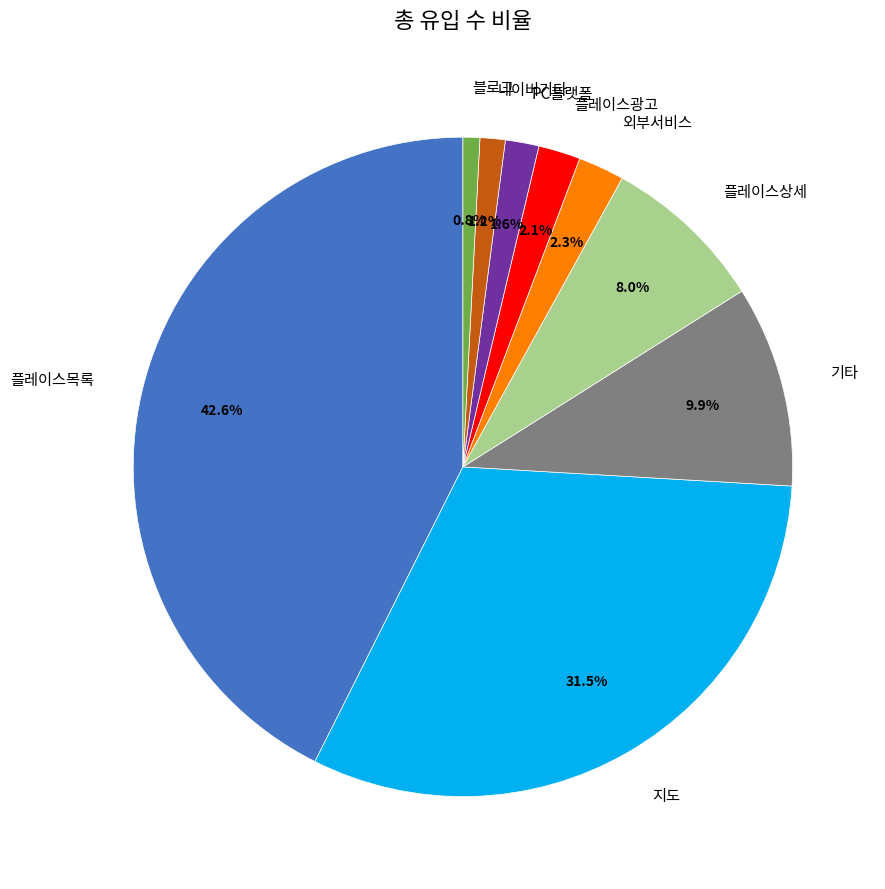

Is it true that 플레이스광고 is 2% of the pie?

True